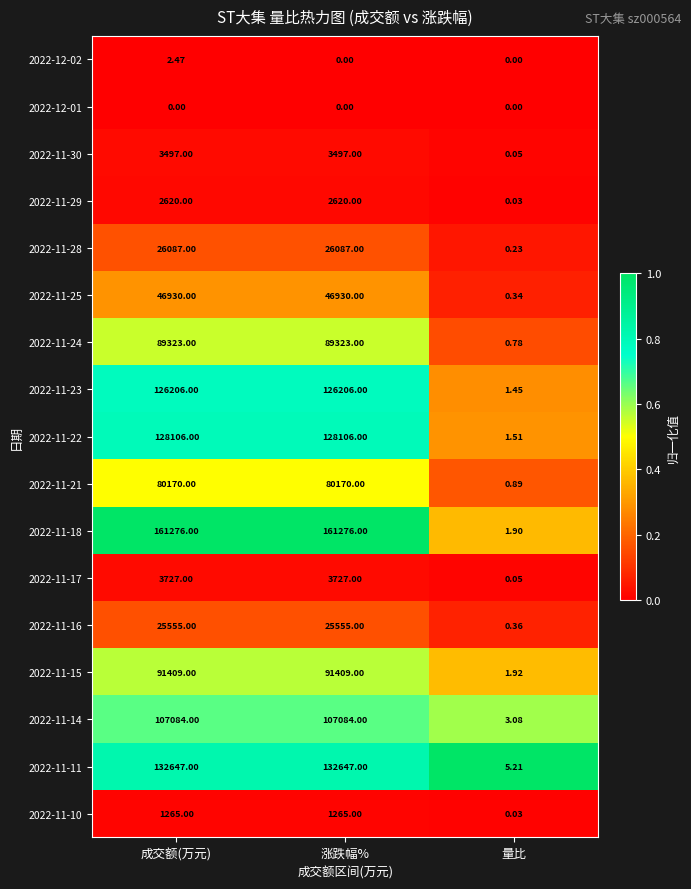

Which series has the widest spread of values?

2022-11-18